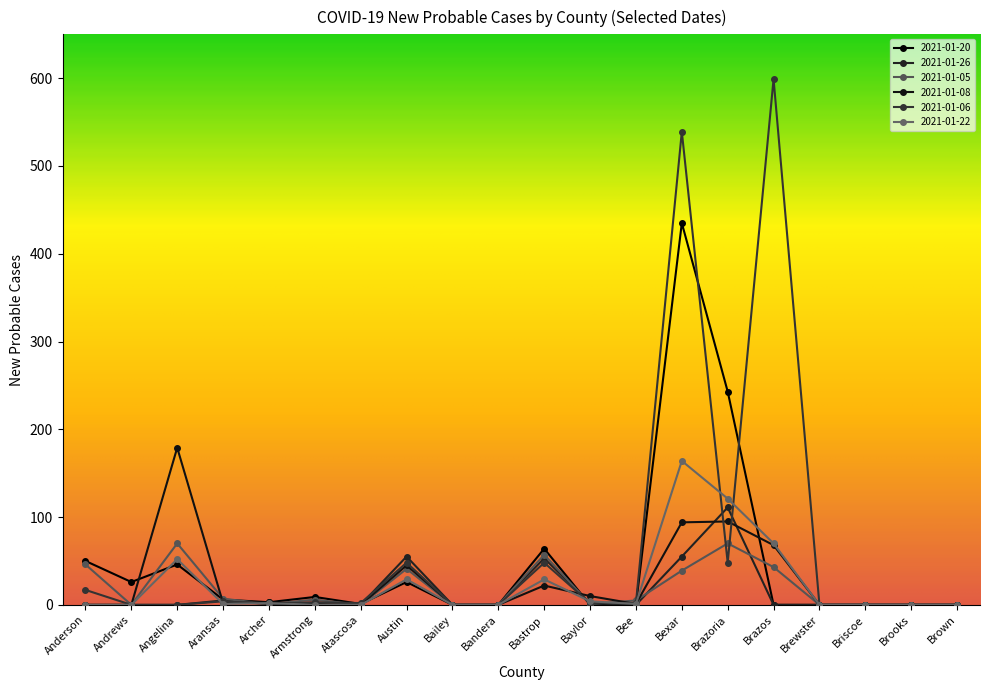

At which label does 2021-01-26 reach its peak?

Brazoria